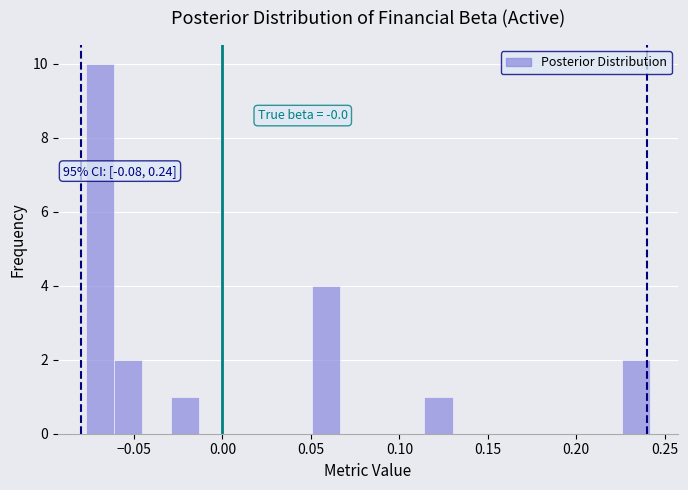

Read against the x-axis, roughly where is the centre of the tallest bar?

-0.070